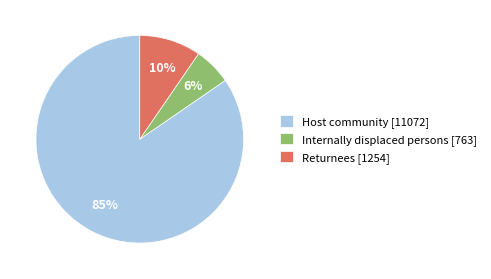

True or false: Returnees accounts for 21% of the total.

False